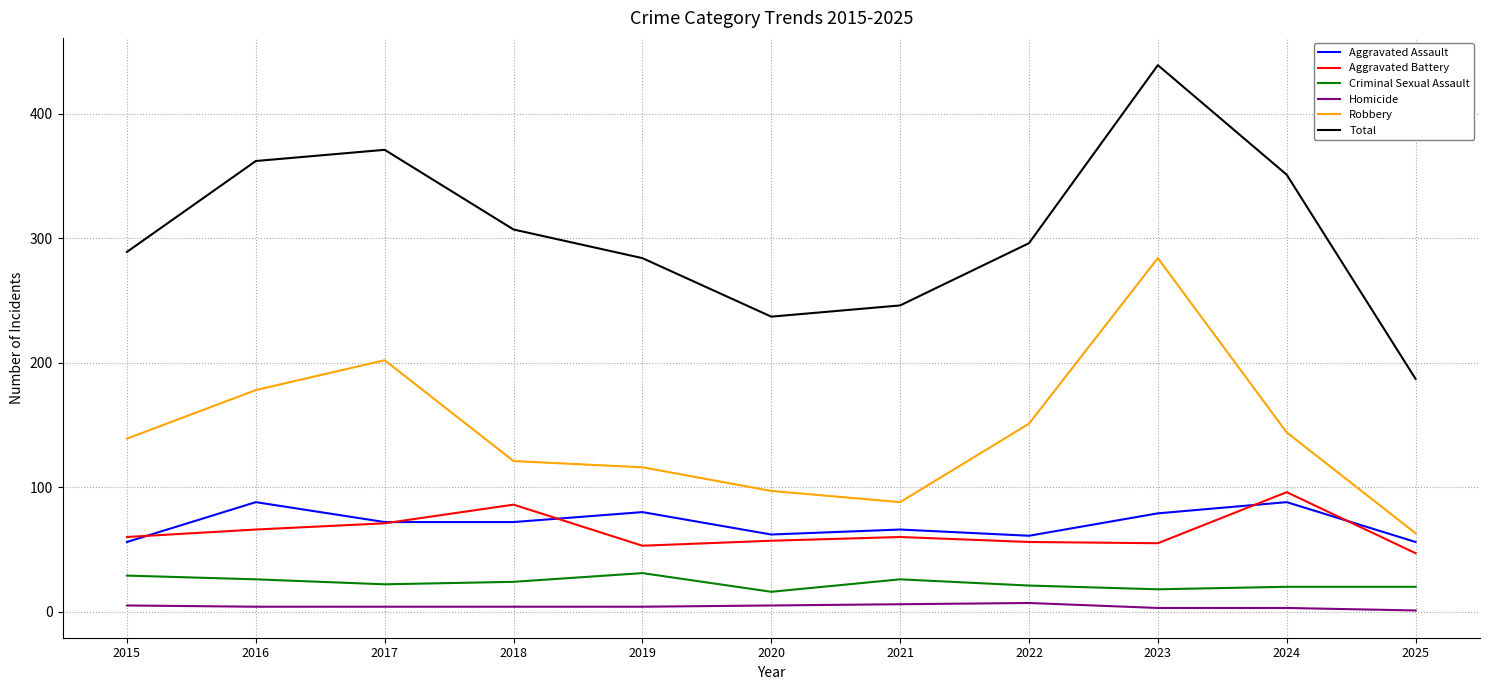

Between 2016 and 2021, which series saw the biggest shift?

Total